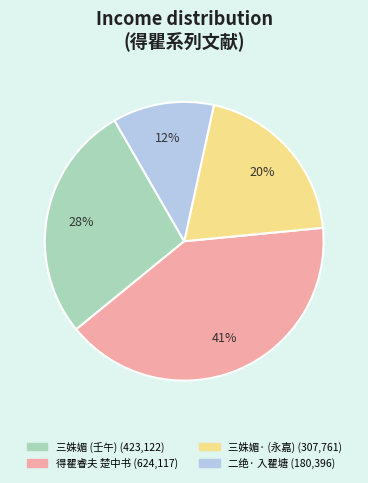

Is there a majority slice in this chart?

No